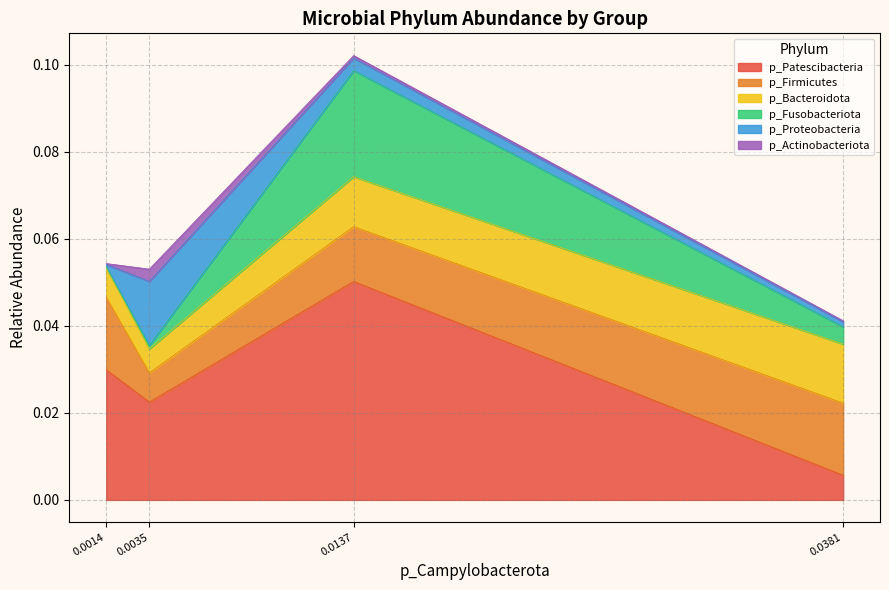

Which category has the highest value in the p_Patescibacteria series?

0.0137